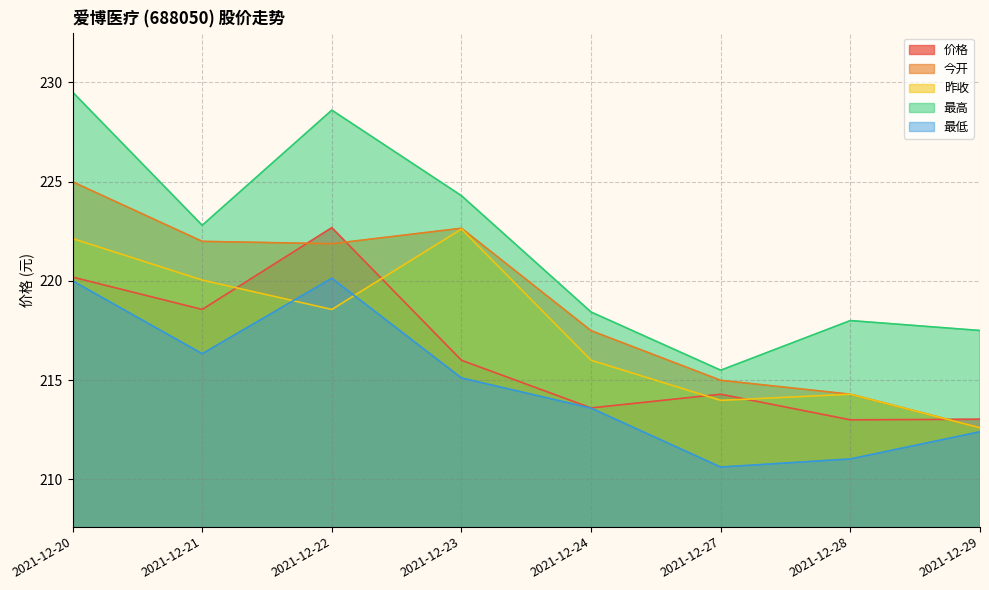

What is the sum of the 今开 values at 2021-12-29 and 2021-12-23?

435.2